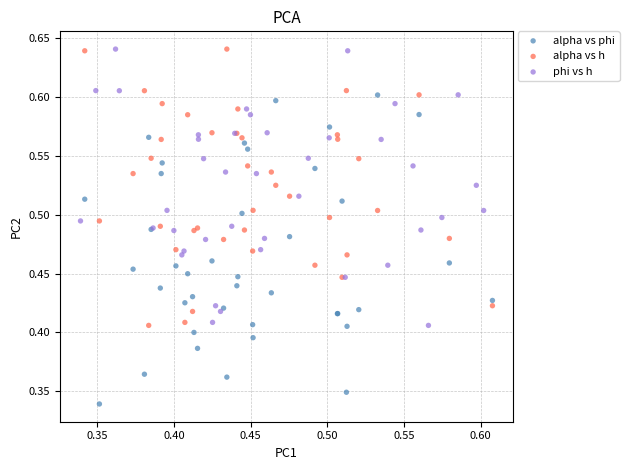

Which series contains the lowest Y value?

alpha vs phi